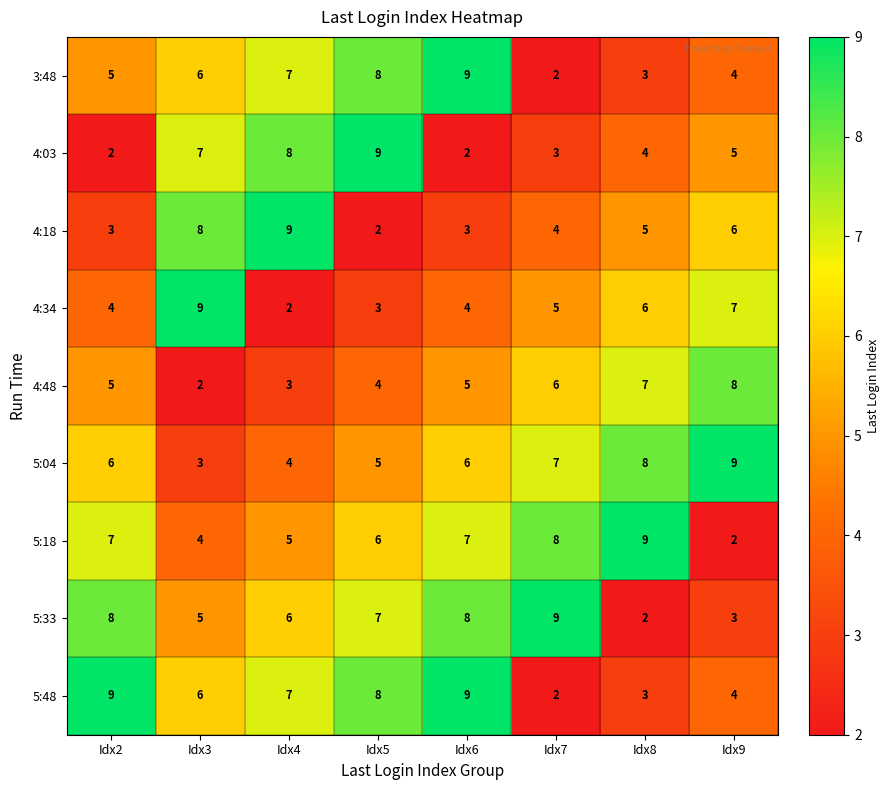

What is the total value across all series at Idx3?

50